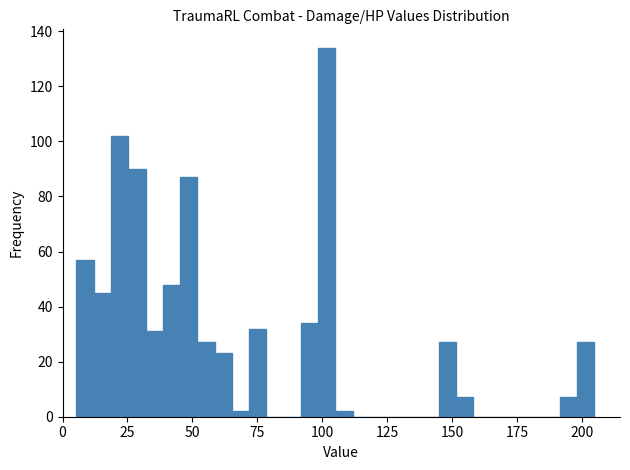

Read against the x-axis, roughly where is the centre of the tallest bar?

100